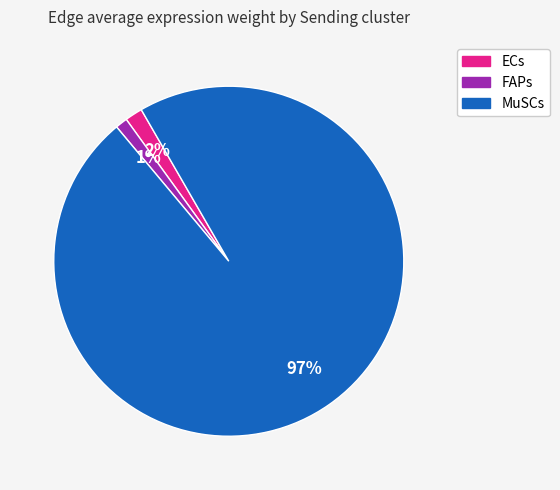

To the nearest percent, what is the difference between the largest and smallest slice percentages?

96%